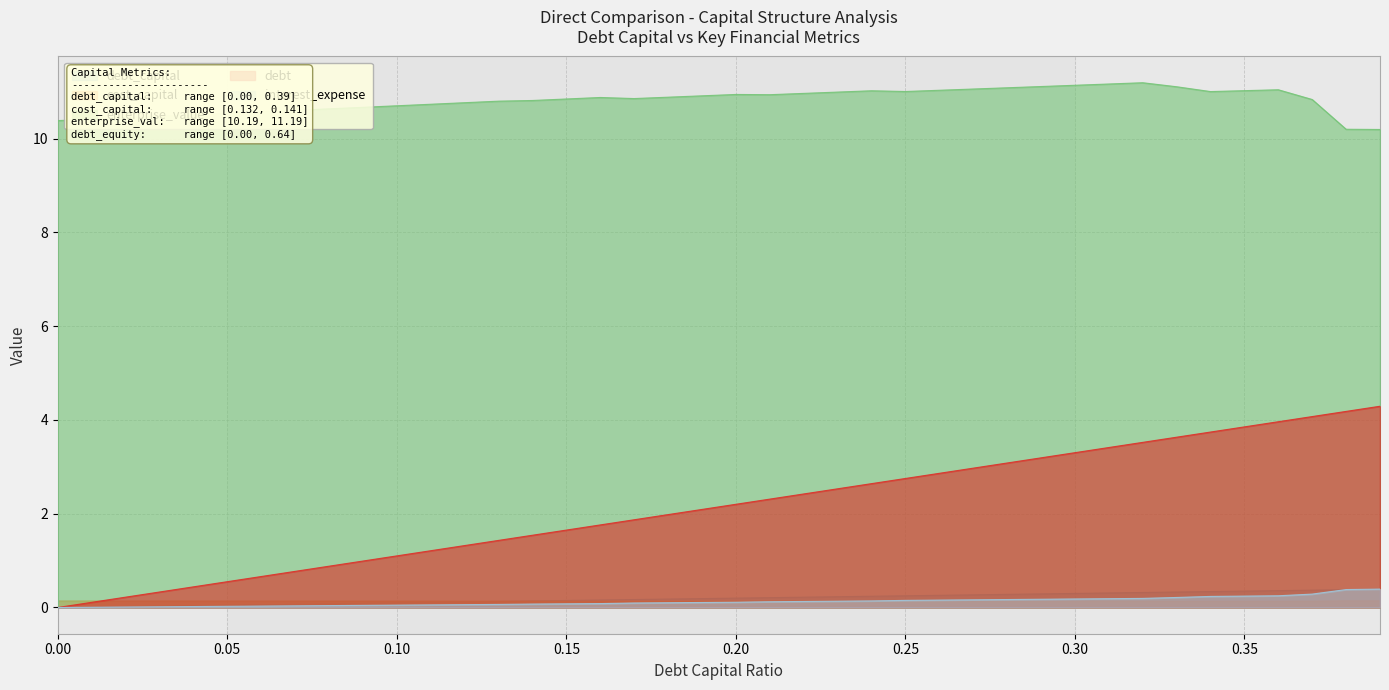

Which series has the widest spread of values?

debt